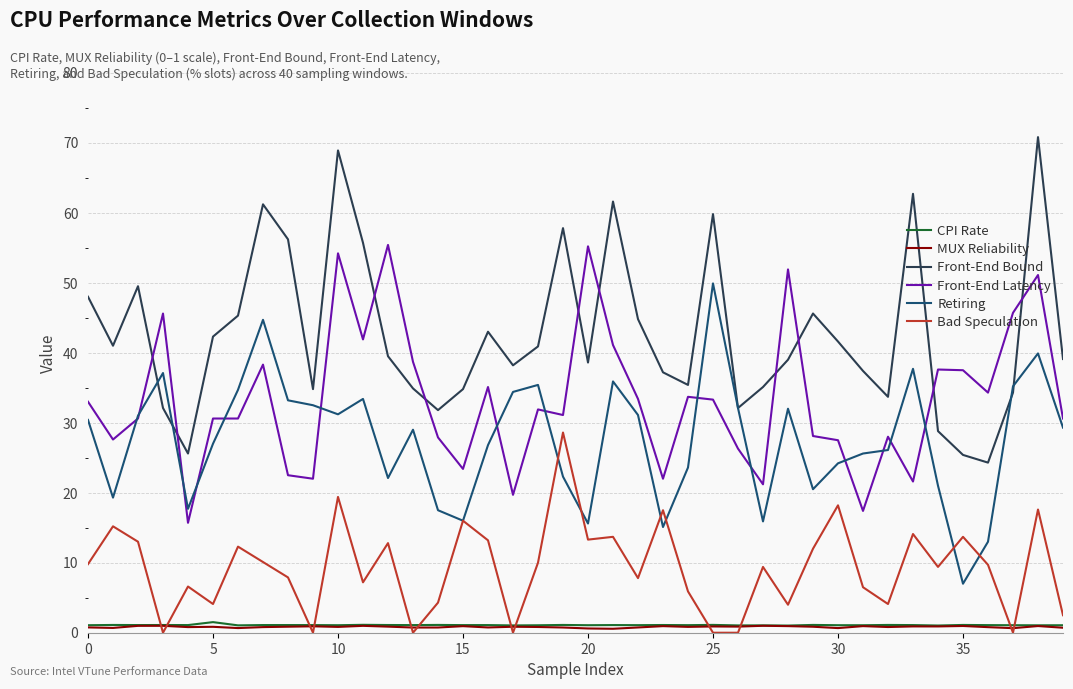

What is the maximum value for Front-End Latency?

55.4